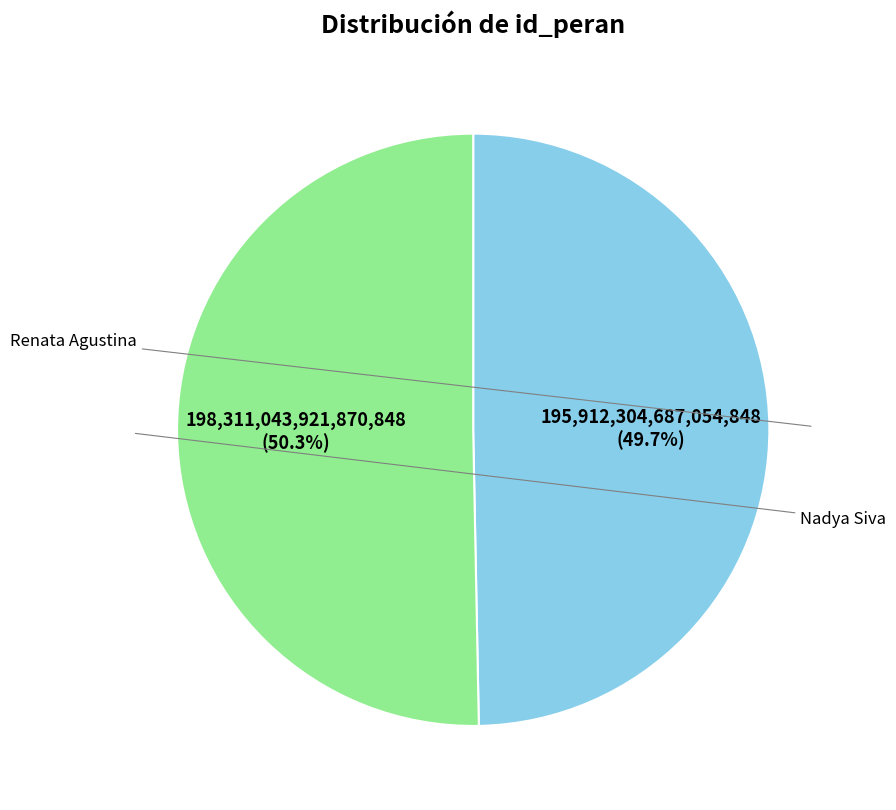

Does any single category account for the majority?

Yes